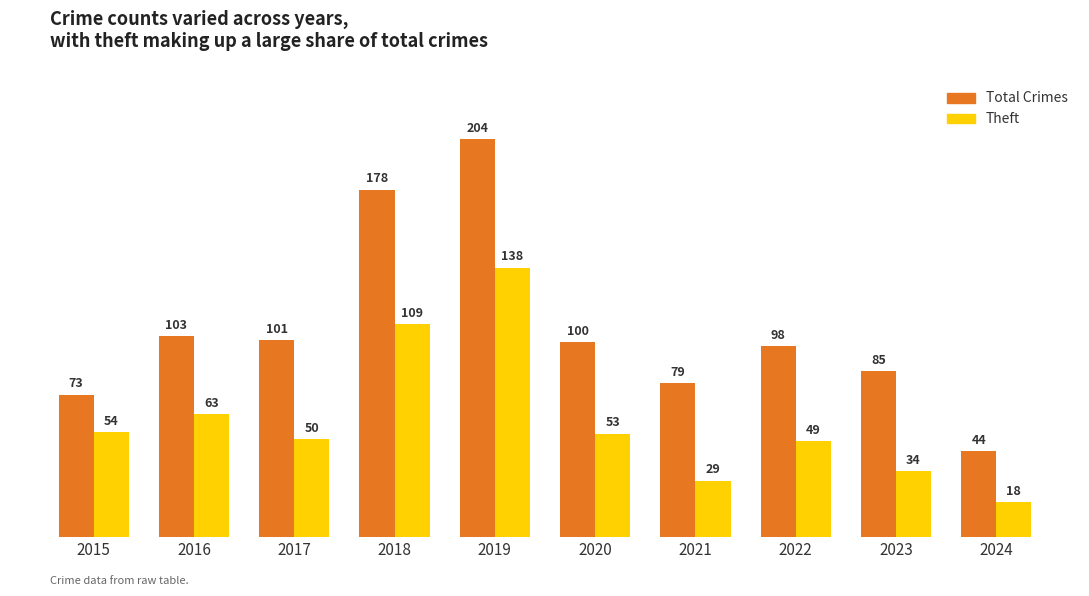

Rank the series by their maximum value, from highest to lowest.

Total Crimes, Theft